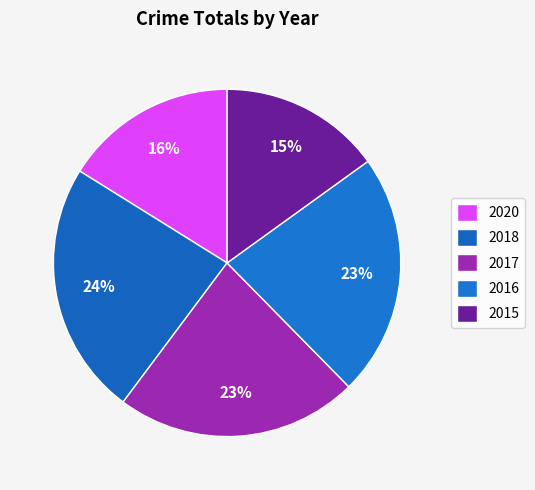

Is there a majority slice in this chart?

No